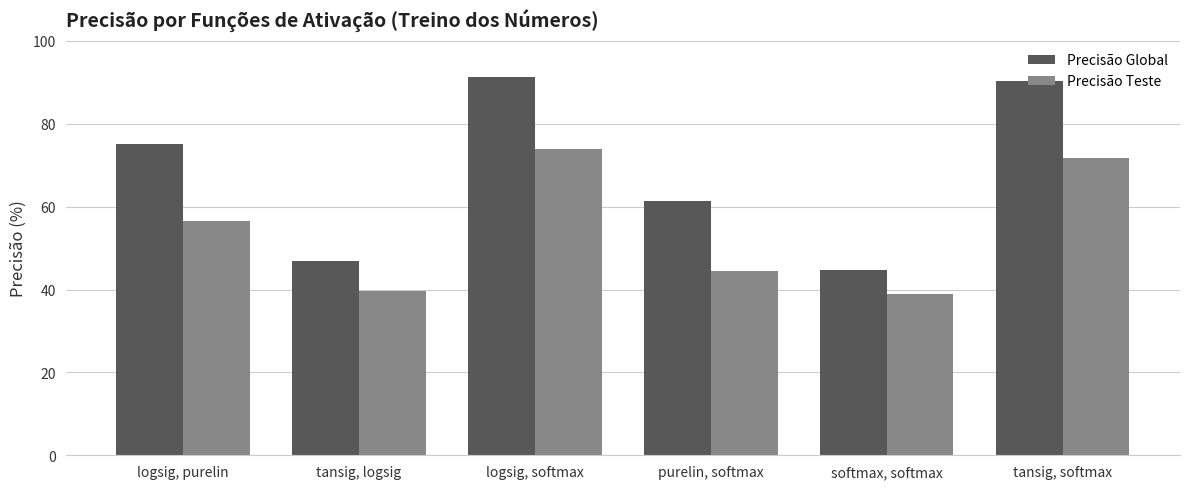

At which label does Precisão Teste first exceed 56?

logsig, purelin